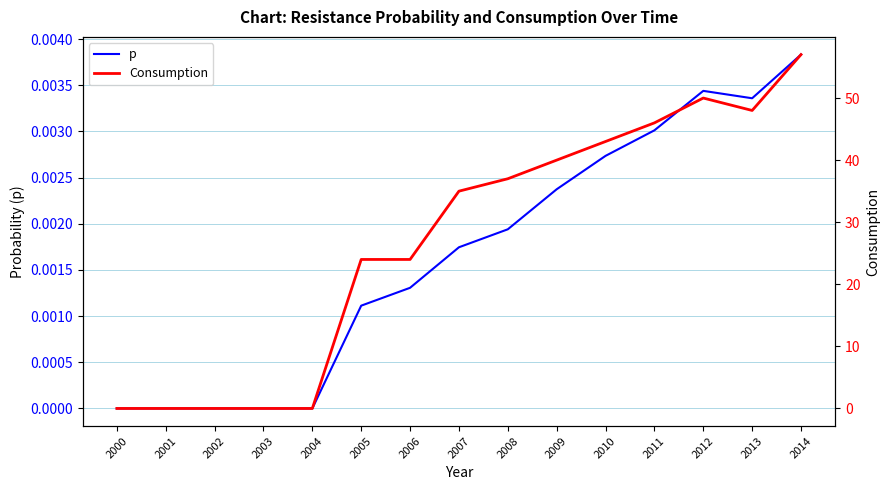

Does the chart have visible grid lines?

Yes